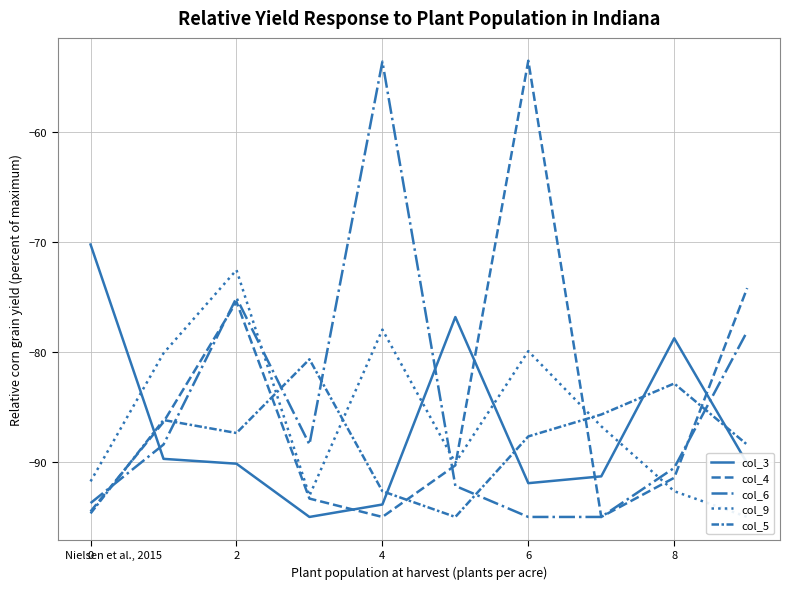

Does the chart display data point markers on the line(s)?

No